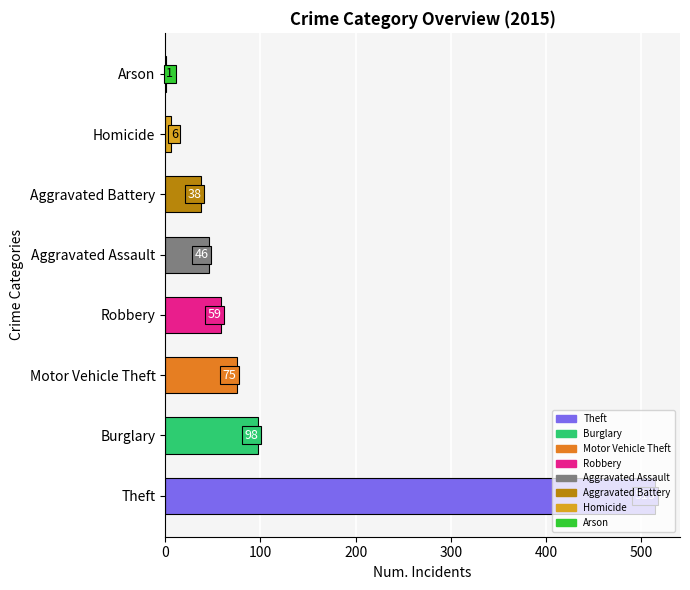

What is the greatest value displayed?

515